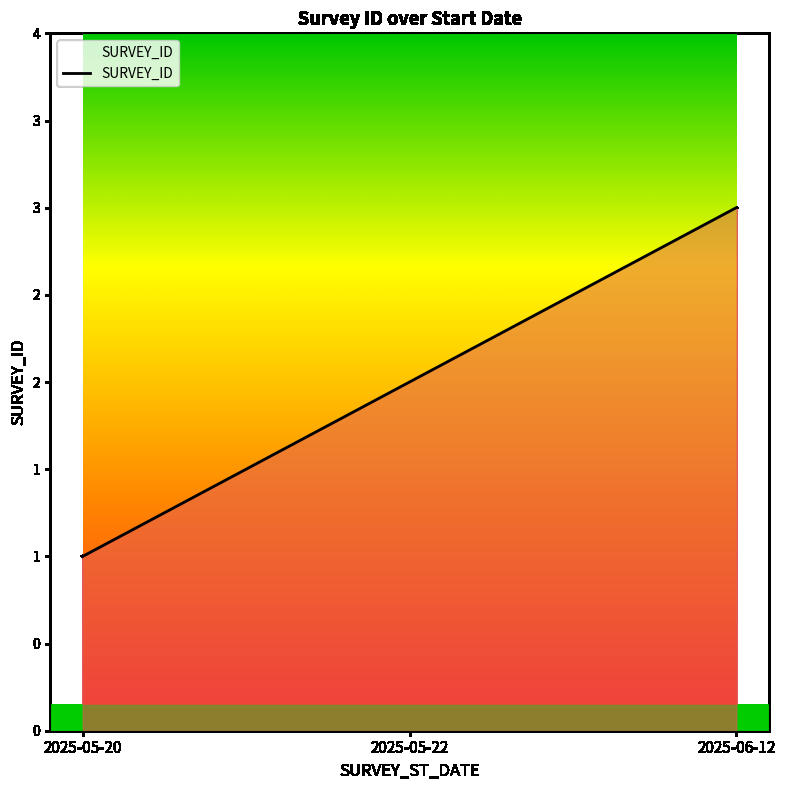

Reading left to right, what are all the values shown in this chart?

2025-05-20=1	2025-05-22=2	2025-06-12=3